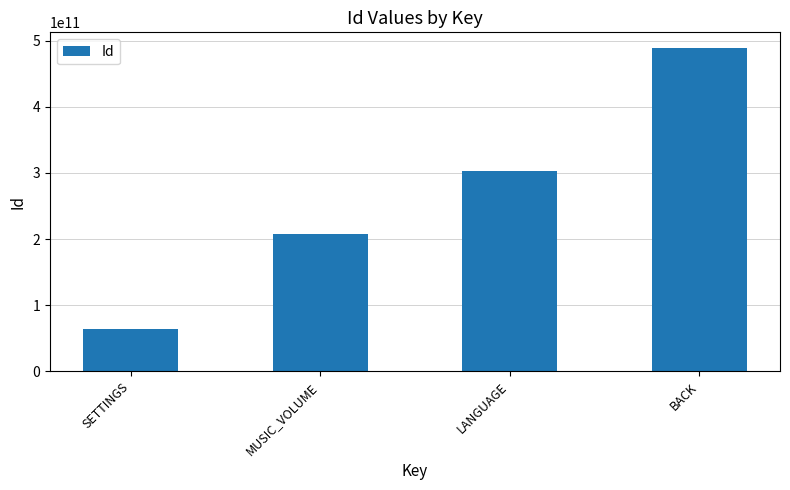

How many distinct data groups are displayed?

1